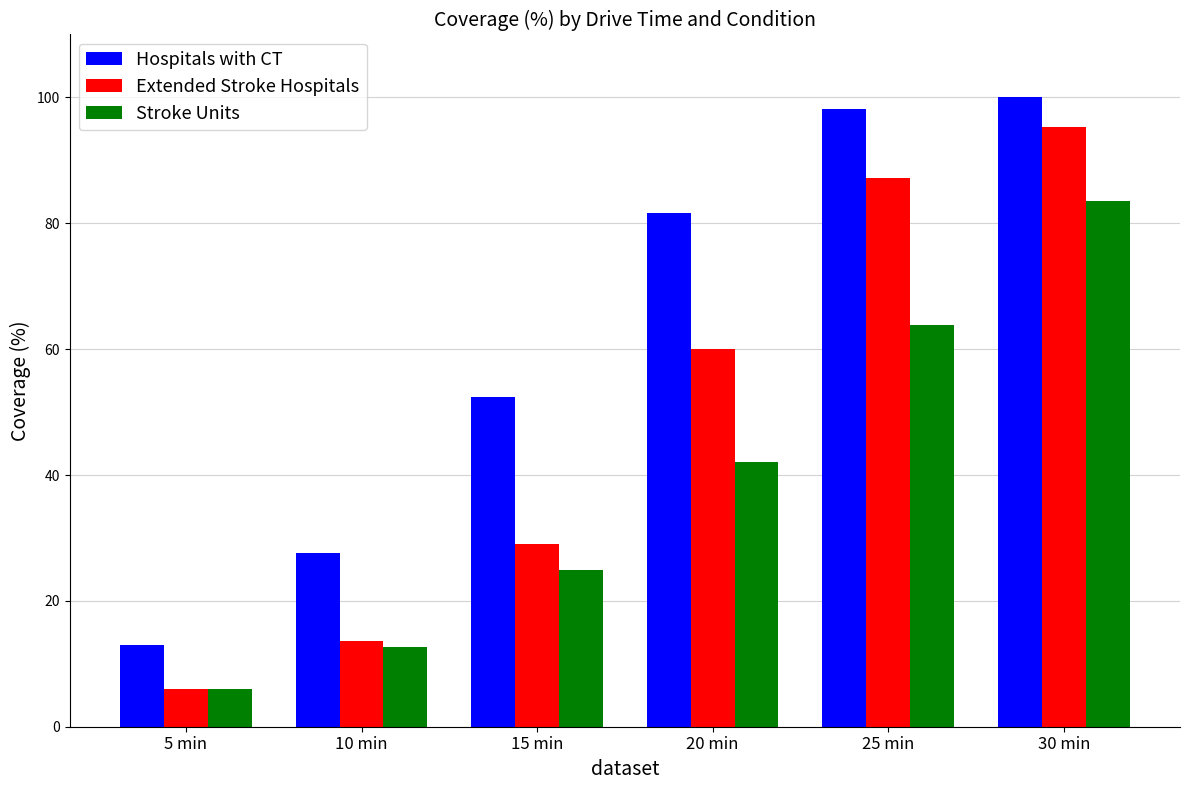

Is it true that Extended Stroke Hospitals equals 16.4 at 15 min?

False